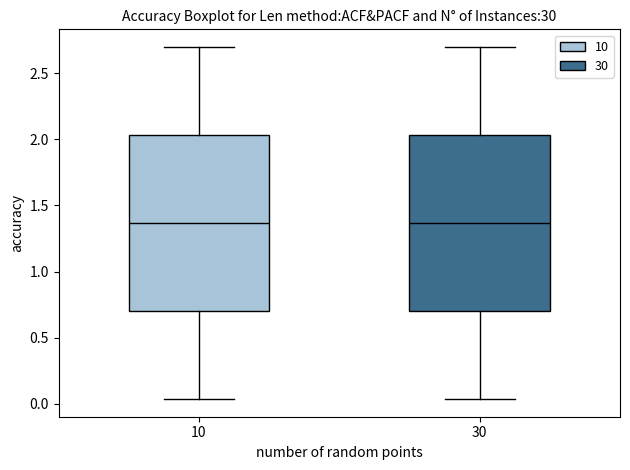

Reading left to right, transcribe this box plot: for each box, give where its median line is, the range the box spans, and where its two whiskers end, as read against the y-axis. The values are not printed on the chart, so give them approximately, as read against the axis.

10: median 1.35, box 0.70 to 2.05, whiskers 0.05 to 2.70
30: median 1.35, box 0.70 to 2.05, whiskers 0.05 to 2.70